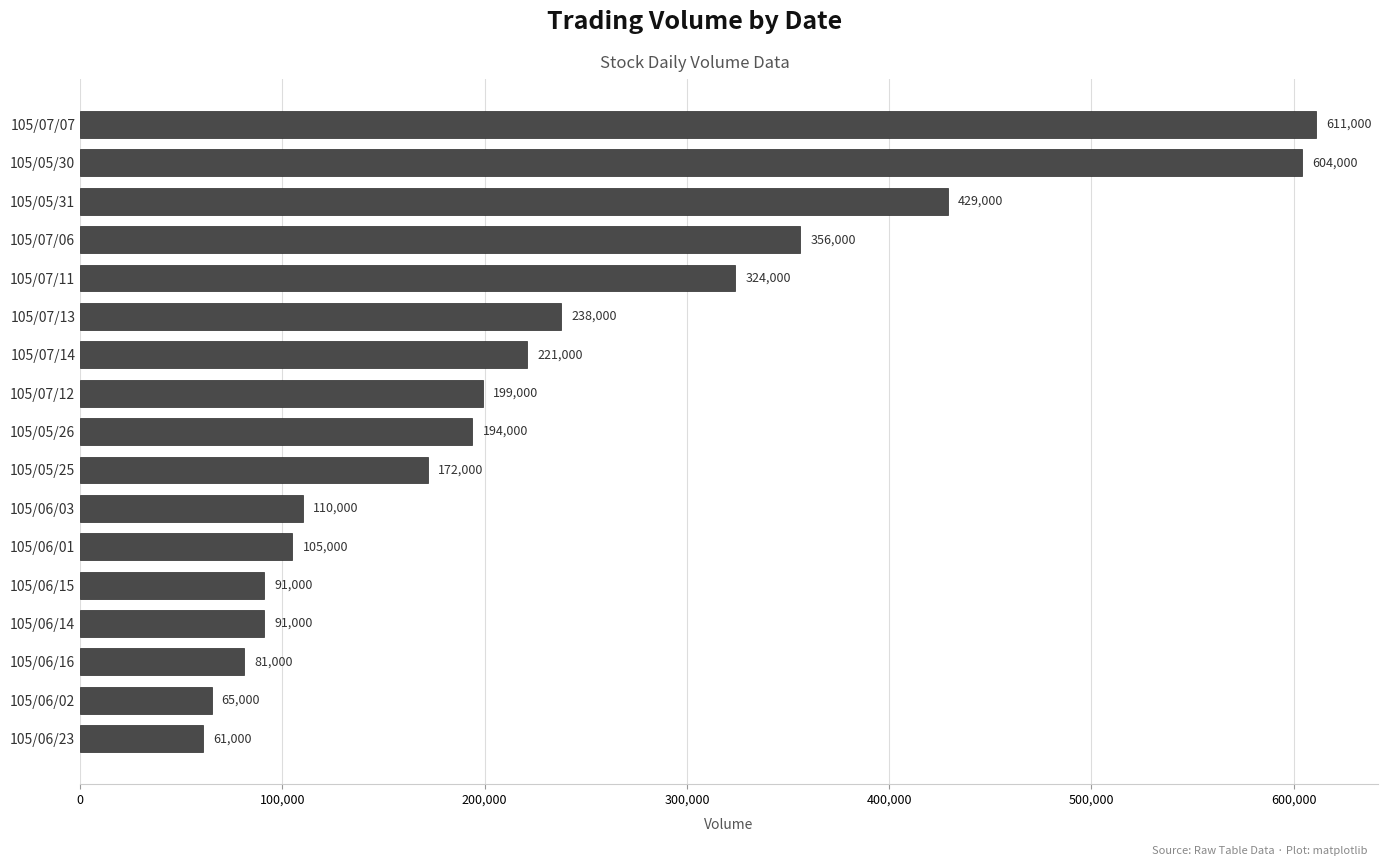

What is the minimum value shown in the chart?

61000